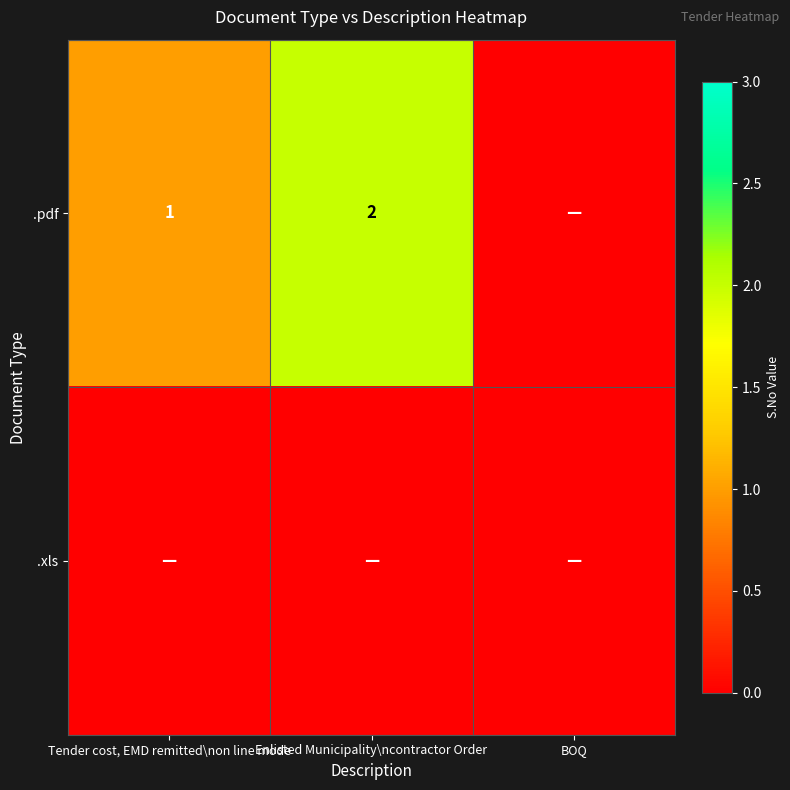

At how many categories does at least one series exceed 0?

2